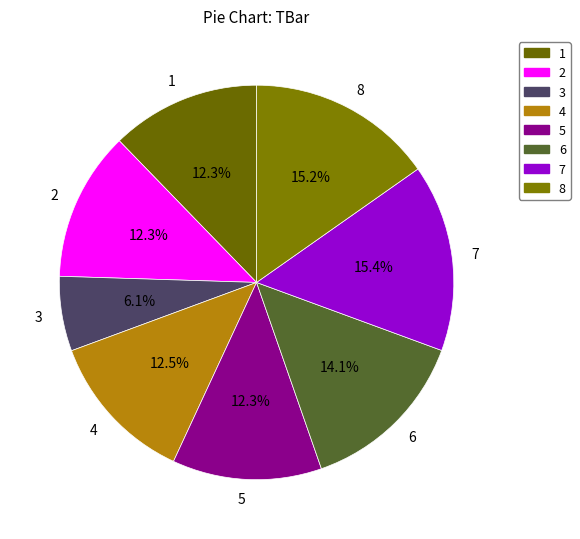

Is it true that 4 is 22% of the pie?

False